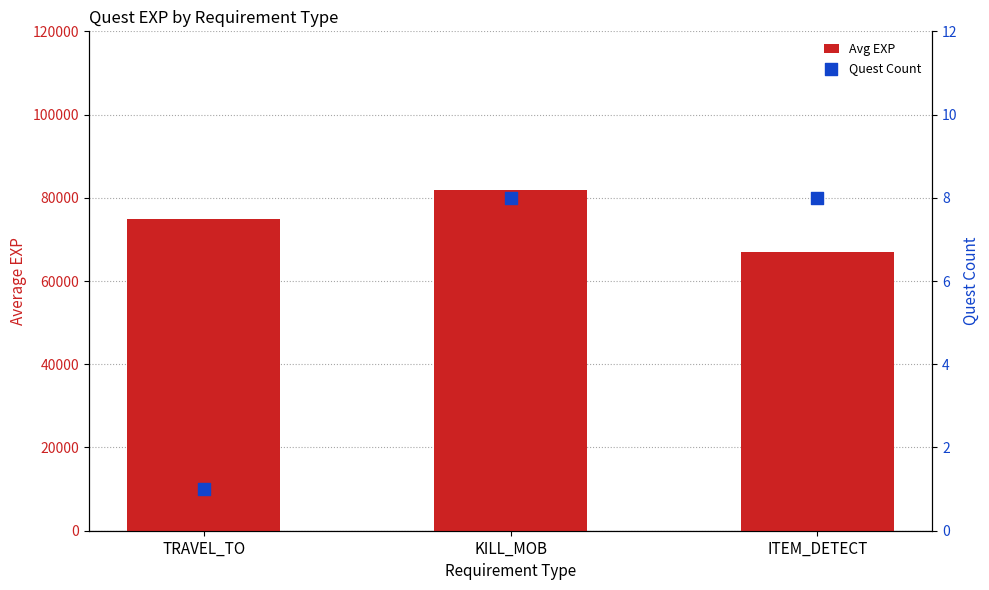

Which series has the largest total across all categories?

Avg EXP